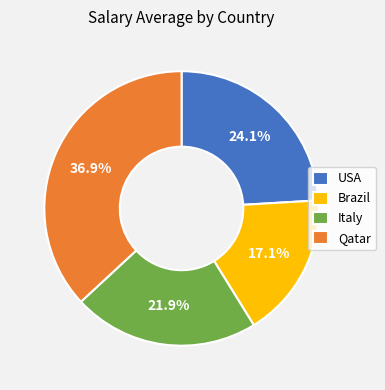

What is the largest slice in the pie chart?

Qatar